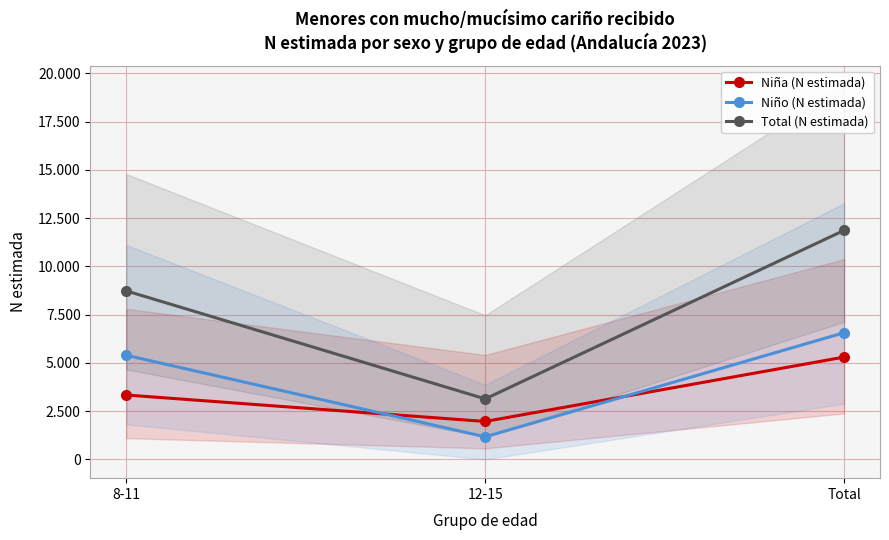

At how many categories does at least one series exceed 5452?

2